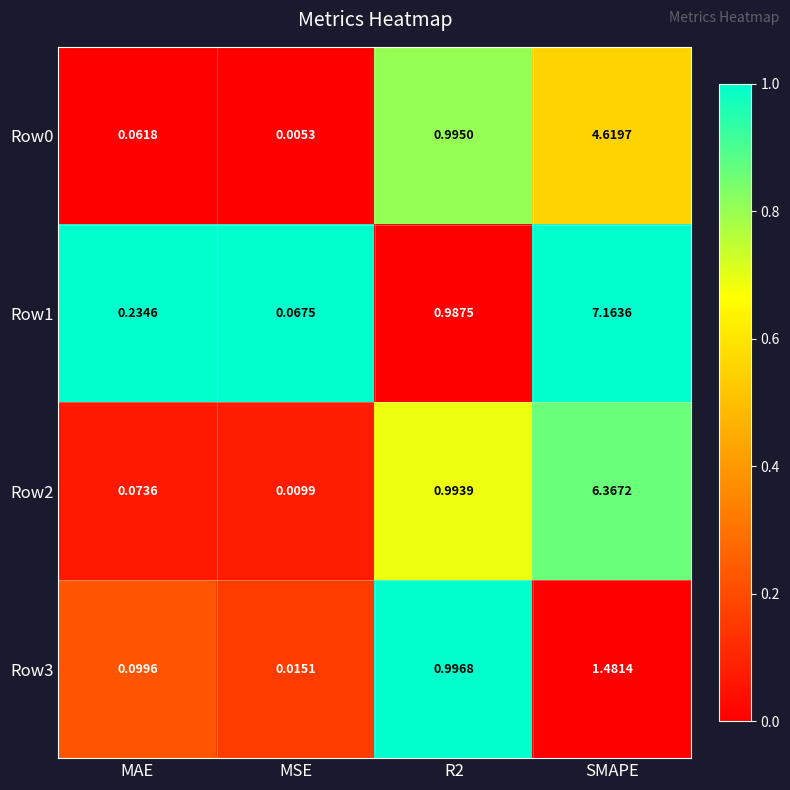

Is the value of Row1 at R2 greater than the value of Row0 at R2?

No